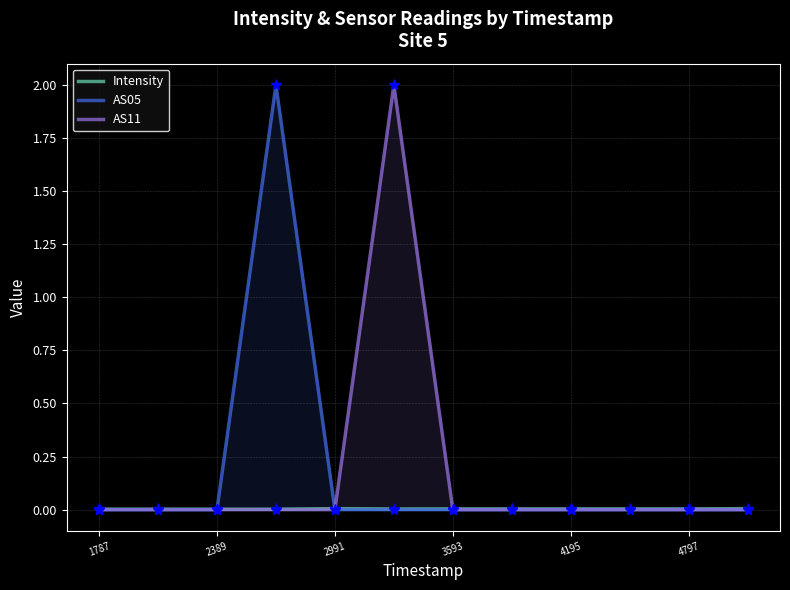

Is it true that AS05 equals -1.0 at 2389?

False